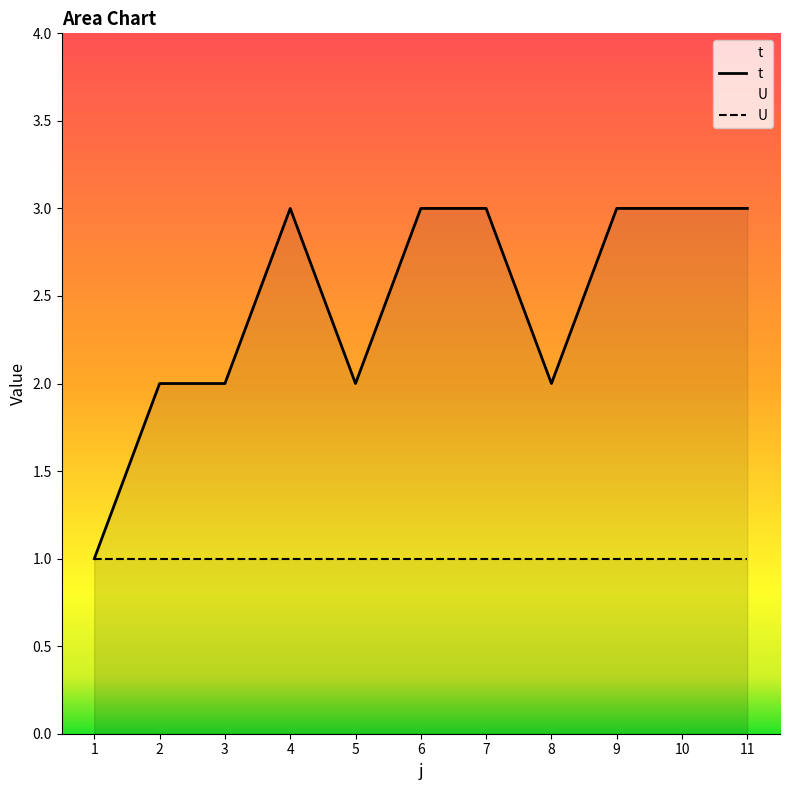

Read the value at 6.

3